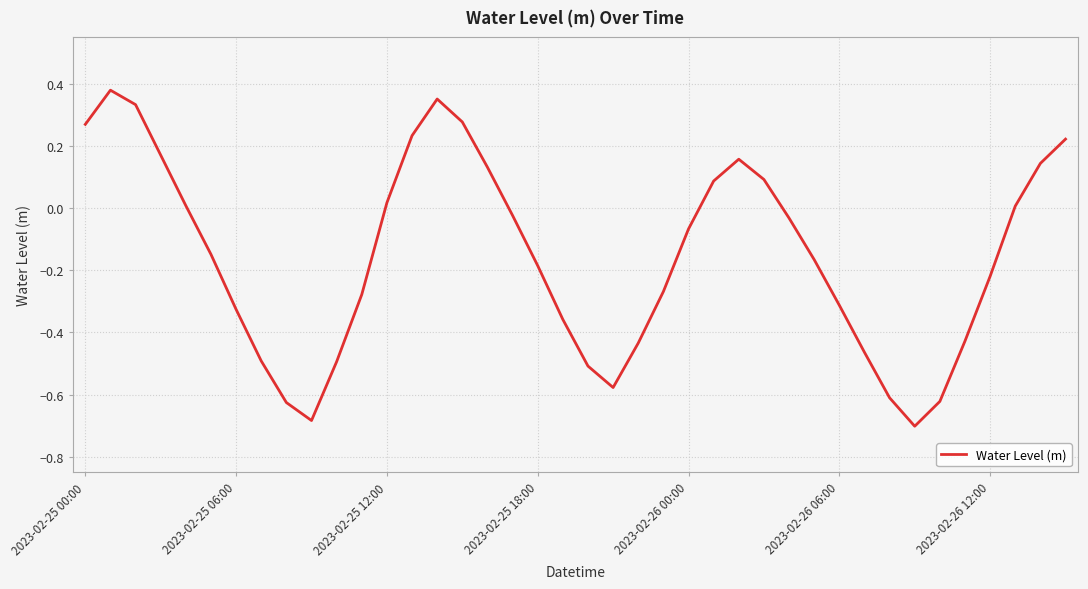

What is the difference between the maximum and minimum values?

1.1